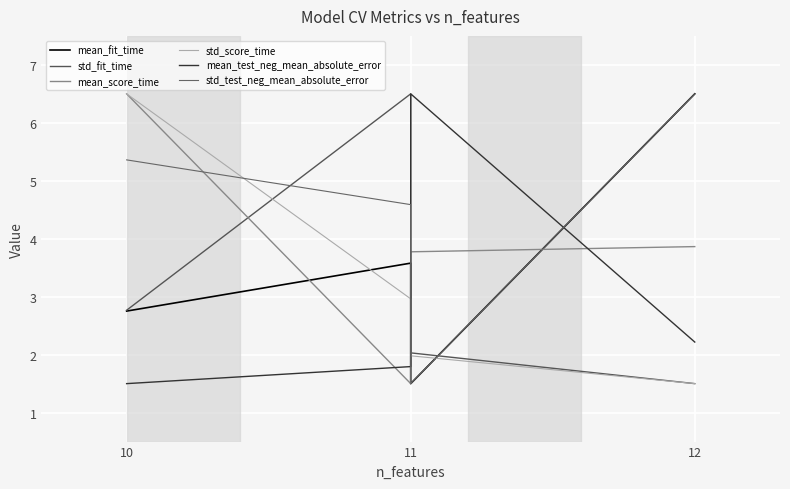

What is the total value across all series at 11?

20.9